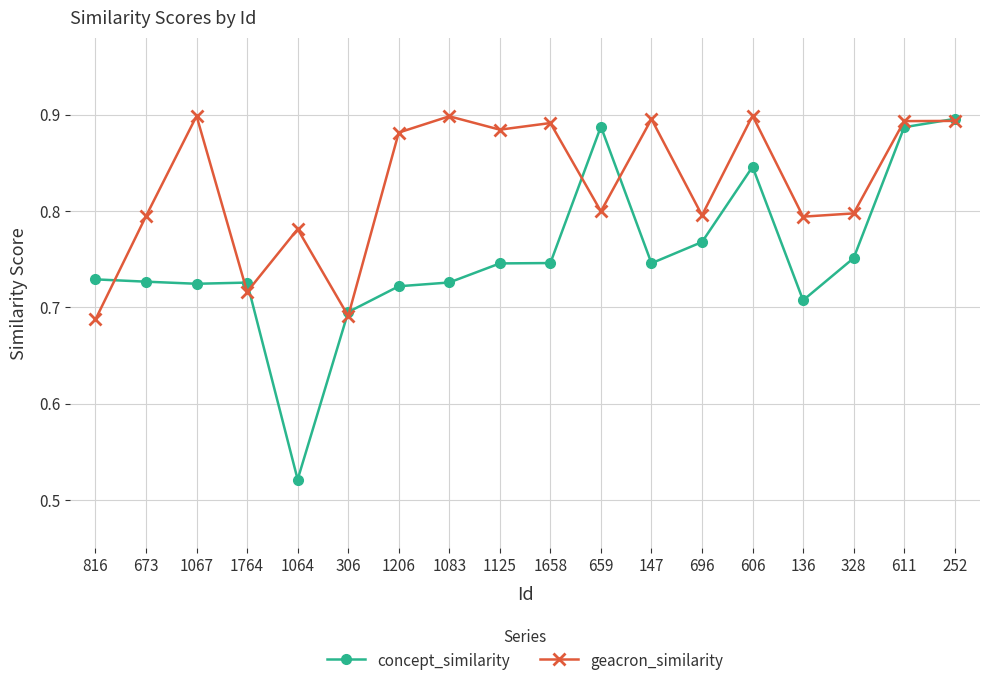

Rank the series by their average value, from highest to lowest.

geacron_similarity, concept_similarity